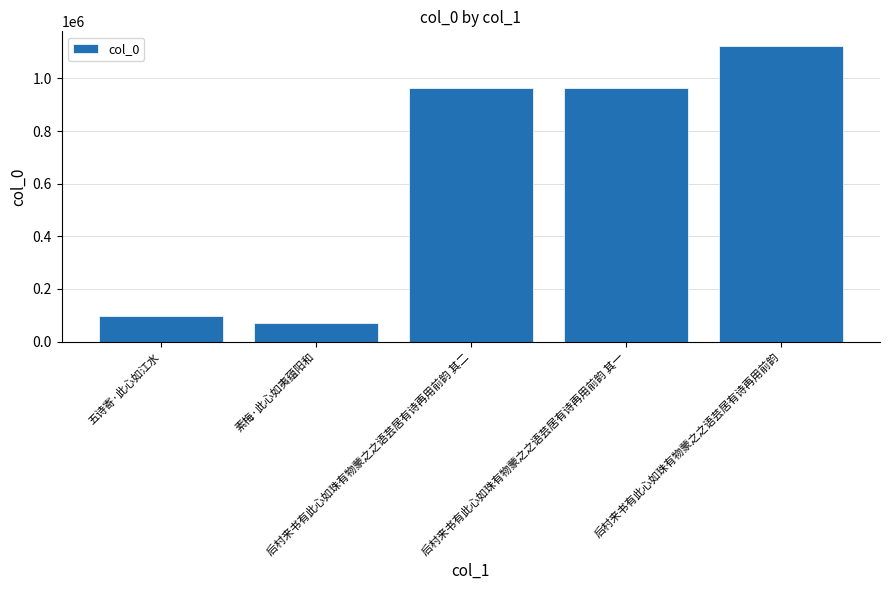

Which category has the highest value across all series?

后村来书有此心如珠有物蒙之之语芸居有诗再用前韵